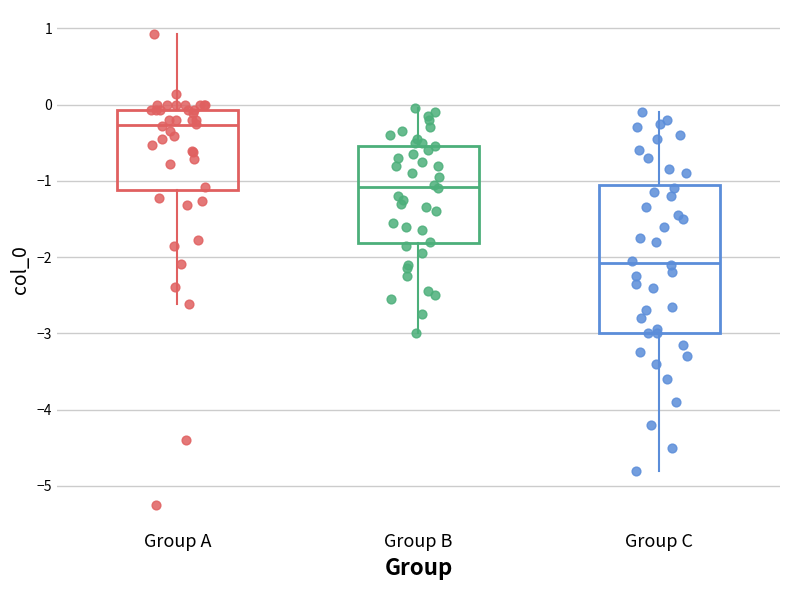

Where is the lower edge of the box for Group C on the y-axis? The values are not printed on the chart, so give them approximately, as read against the axis.

-3.0